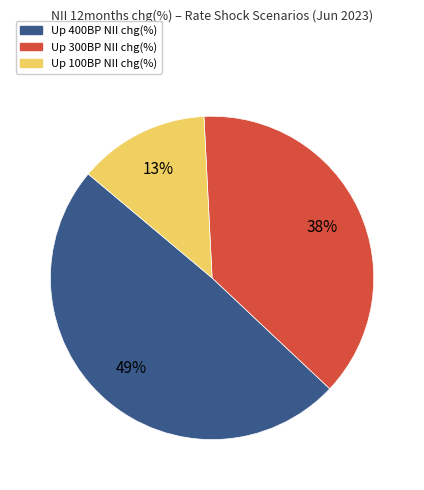

How many slices are in this pie chart?

3